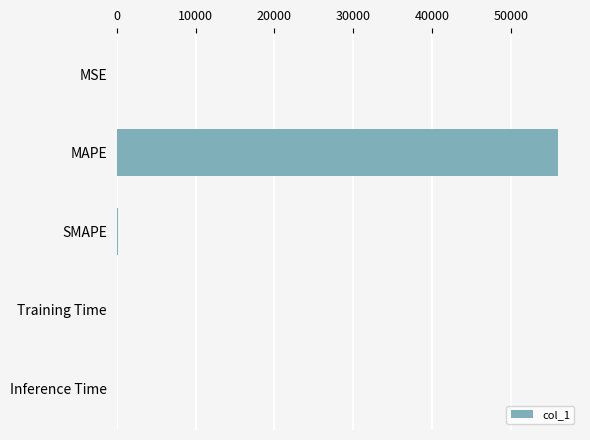

What is the maximum value shown in the chart?

55993.5